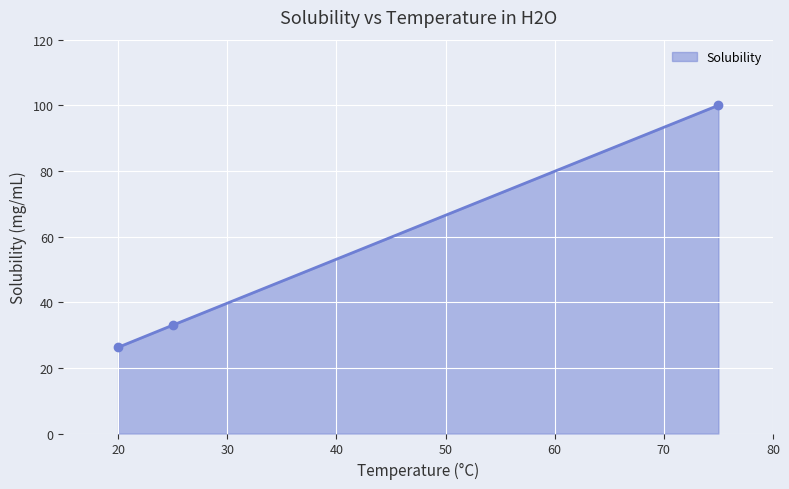

How many data points are less than 33?

1